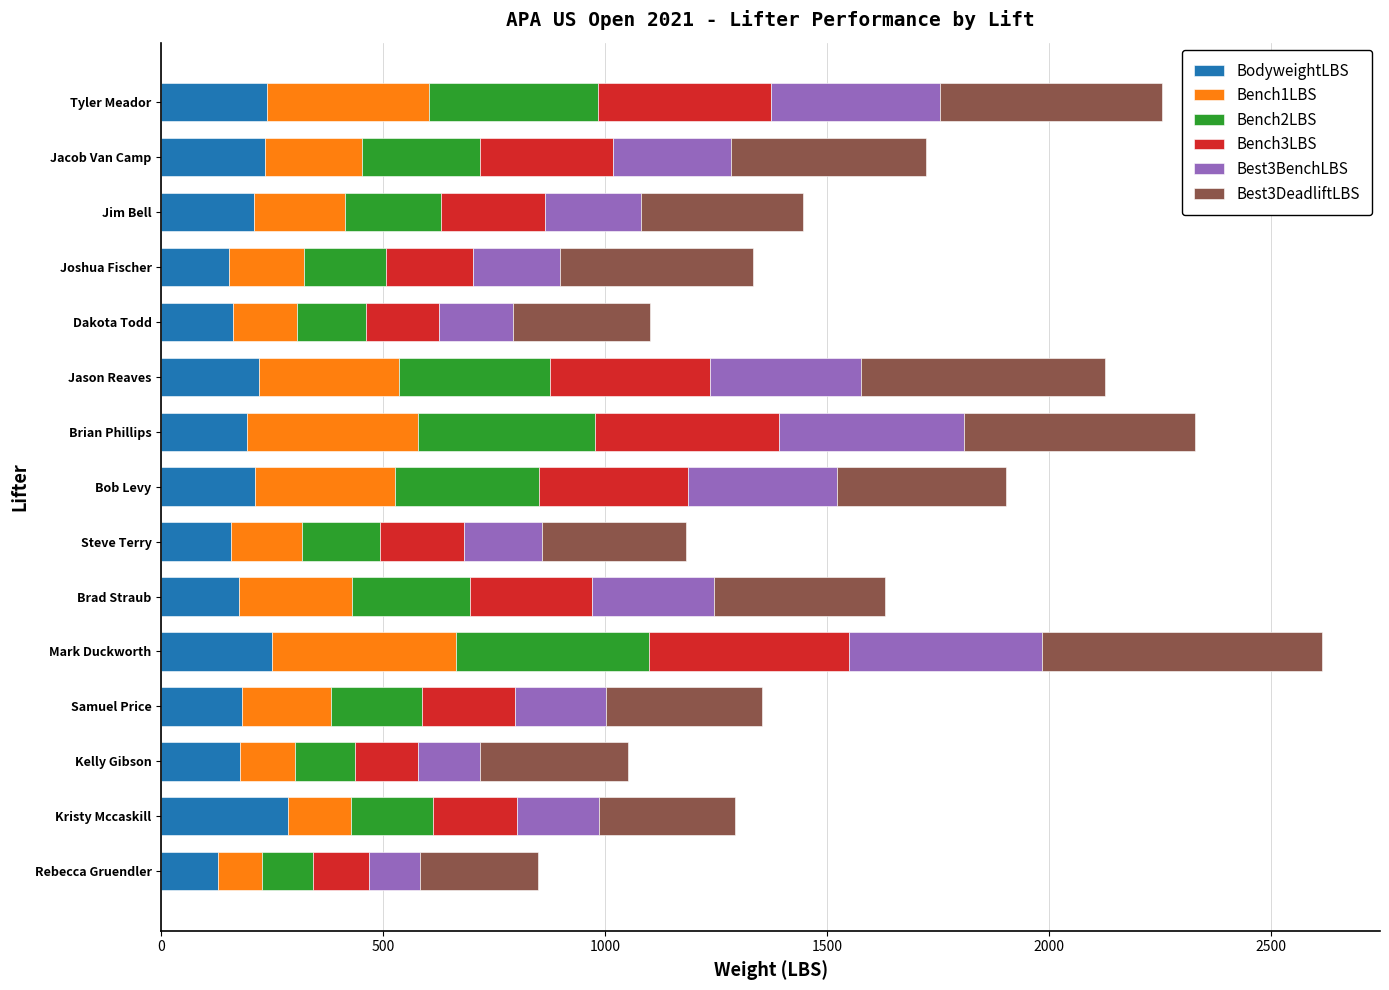

What is the sum of all BodyweightLBS values?

2971.8